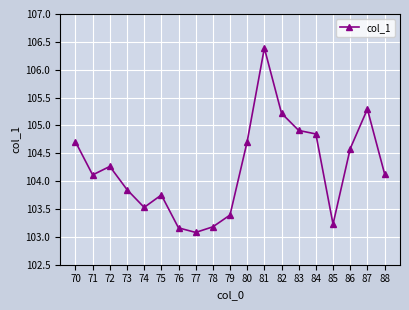

Where does the data first go above 104?

70